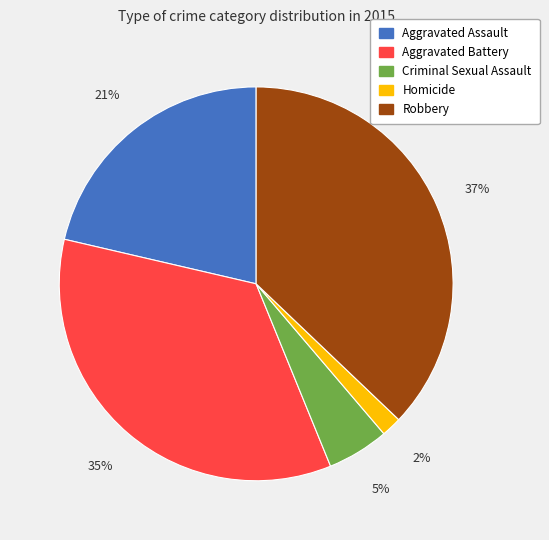

Which category has the biggest portion of the pie?

Robbery